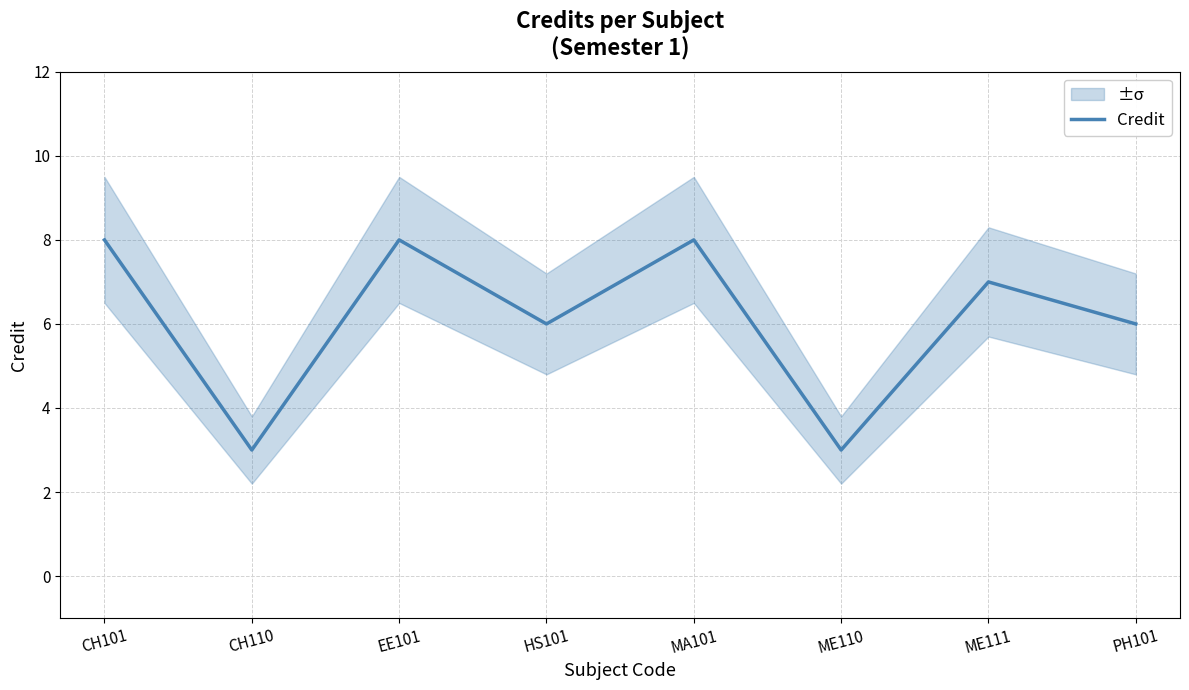

At which category does the chart reach its minimum across all series?

CH110